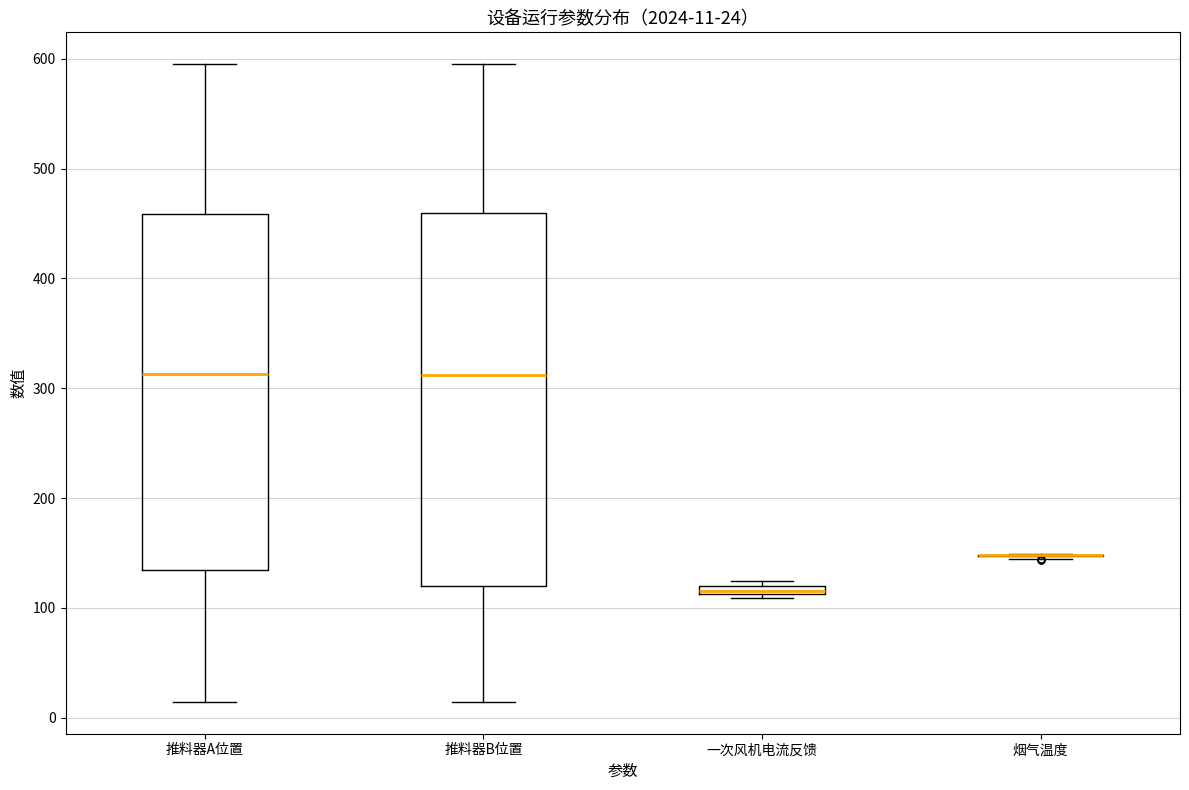

Which box is the tallest, from its lower edge to its upper edge?

推料器B位置